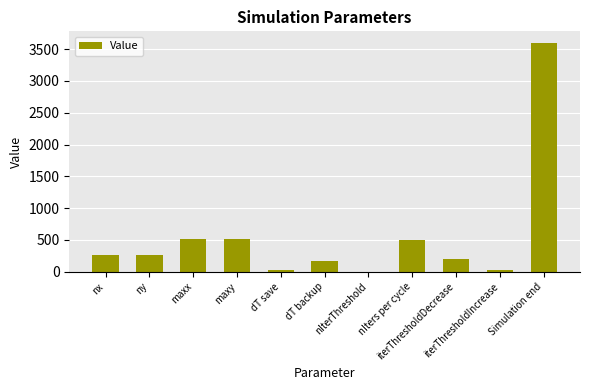

What is the maximum value shown in the chart?

3600